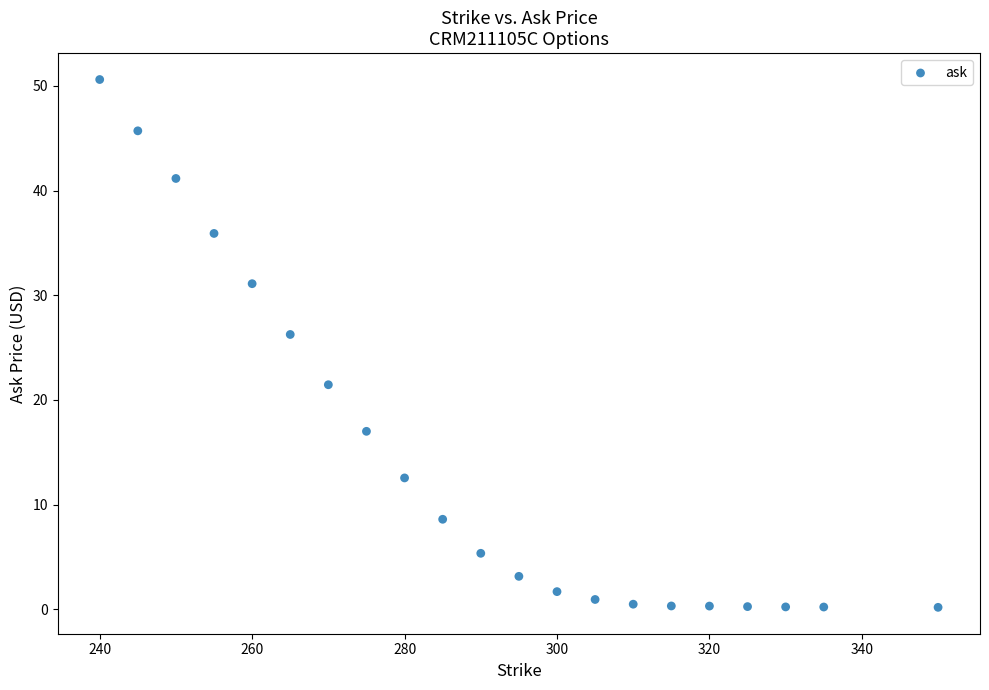

What is the range of X values (max minus min)?

110.0